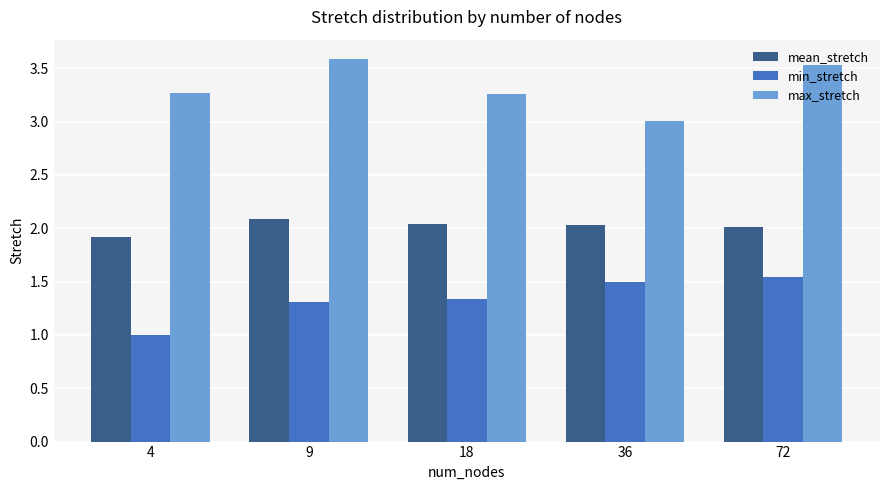

The value of mean_stretch at 9 is 3.7. True or false?

False